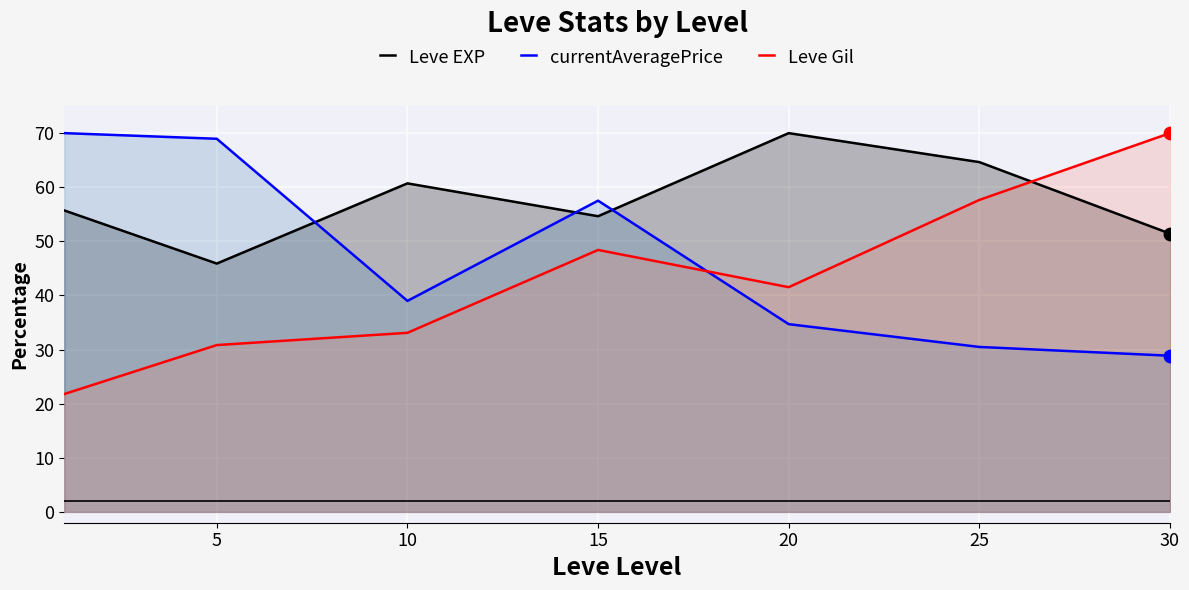

Which series has the largest total across all categories?

Leve EXP